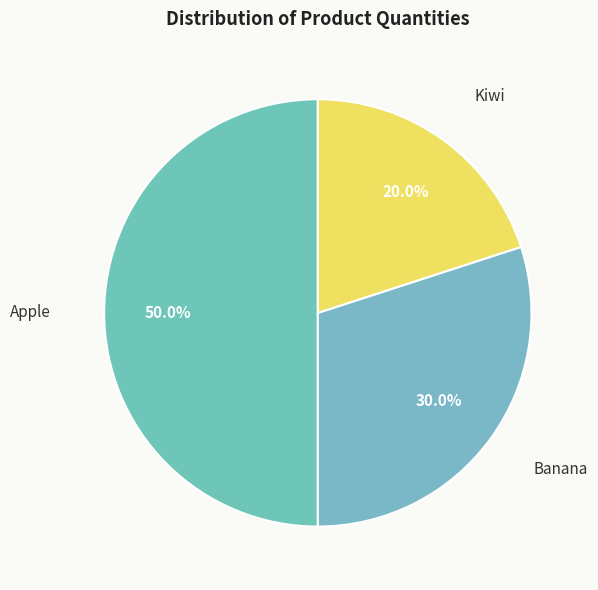

How many slices are in this pie chart?

3